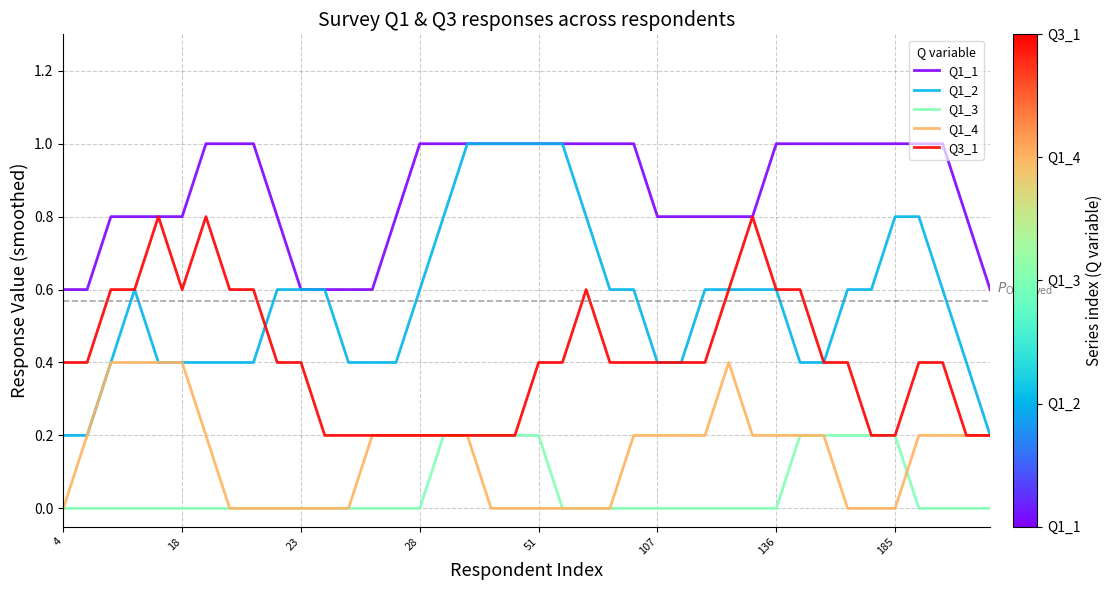

Which series has the largest range (max minus min)?

Q1_2